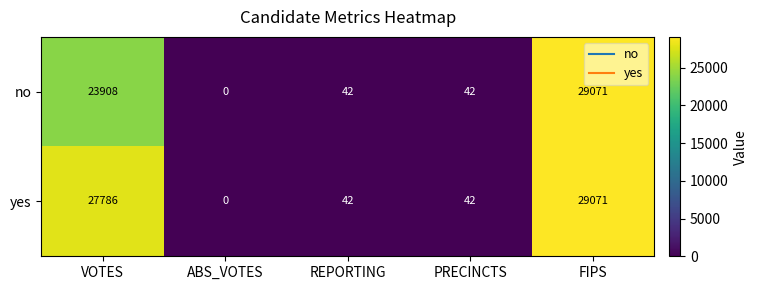

What is the sum of all no values?

53063